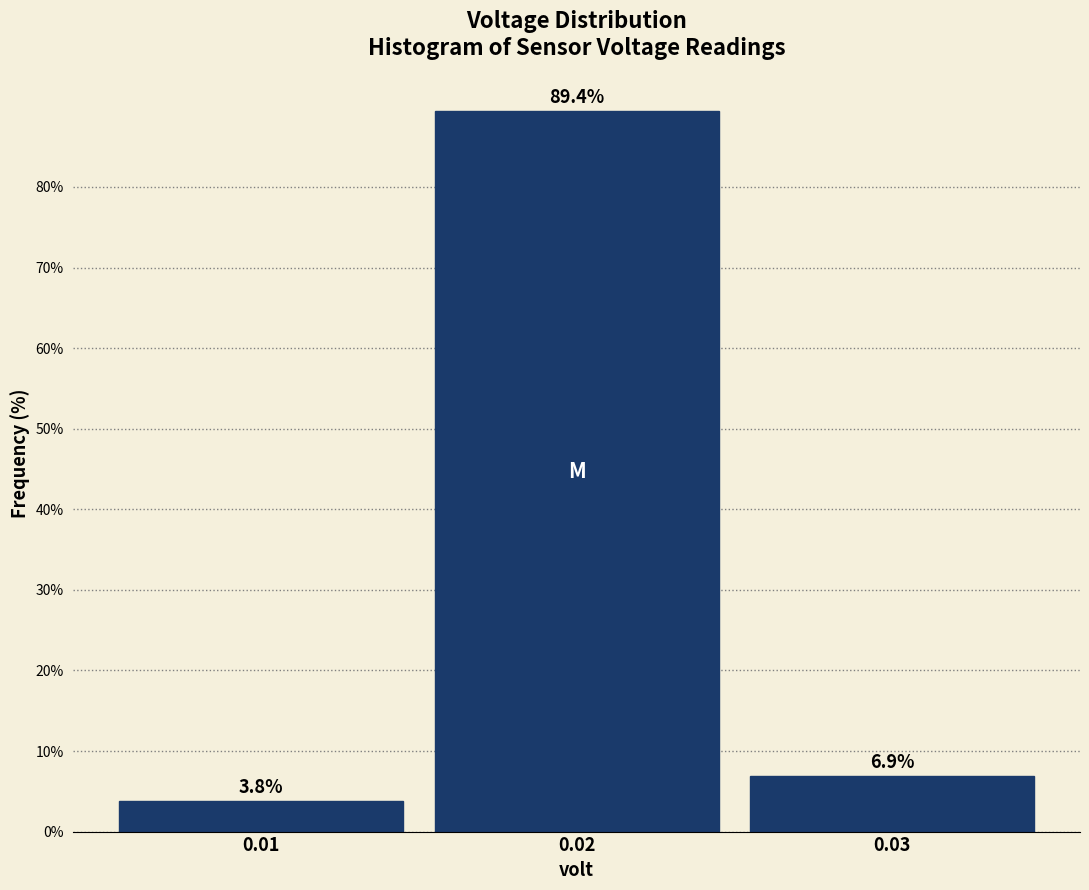

Reading left to right, what are all the values shown in this chart?

0.01=3.8	0.02=89.4	0.03=6.9